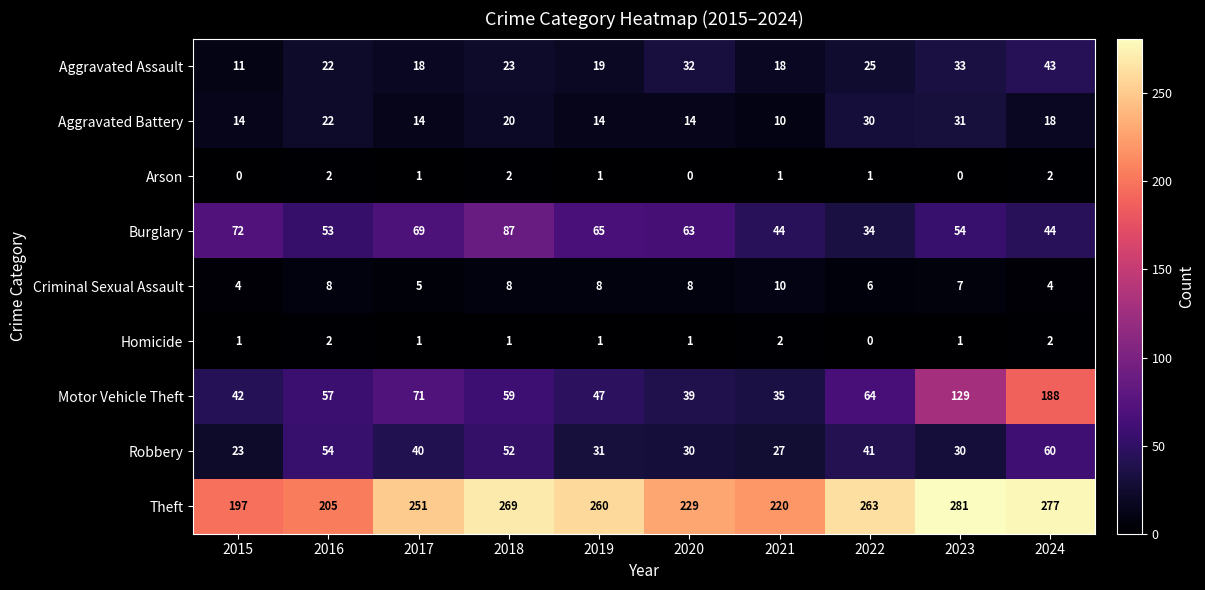

At which category does the chart reach its peak across all series?

2023